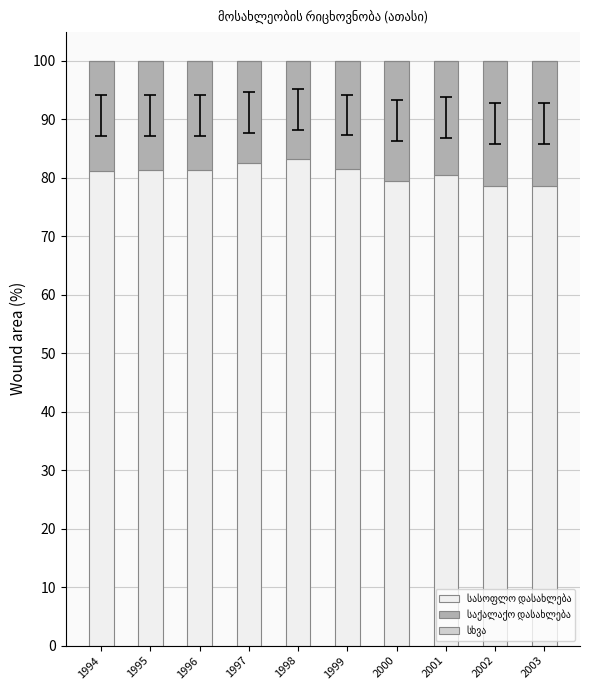

What is the total value across all series at 1995?

100.0